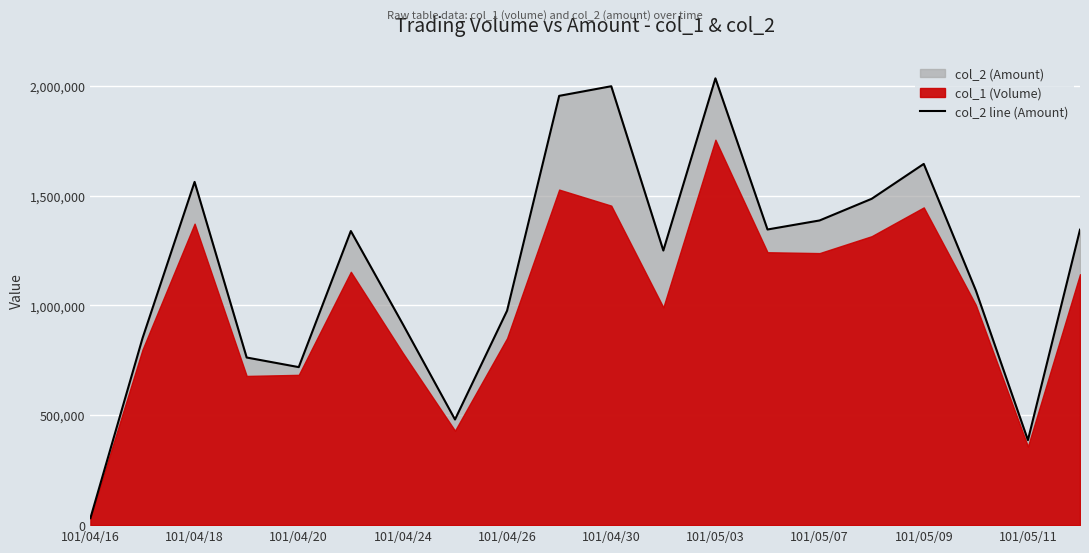

What is the maximum value for col_2 line (Amount)?

2033360